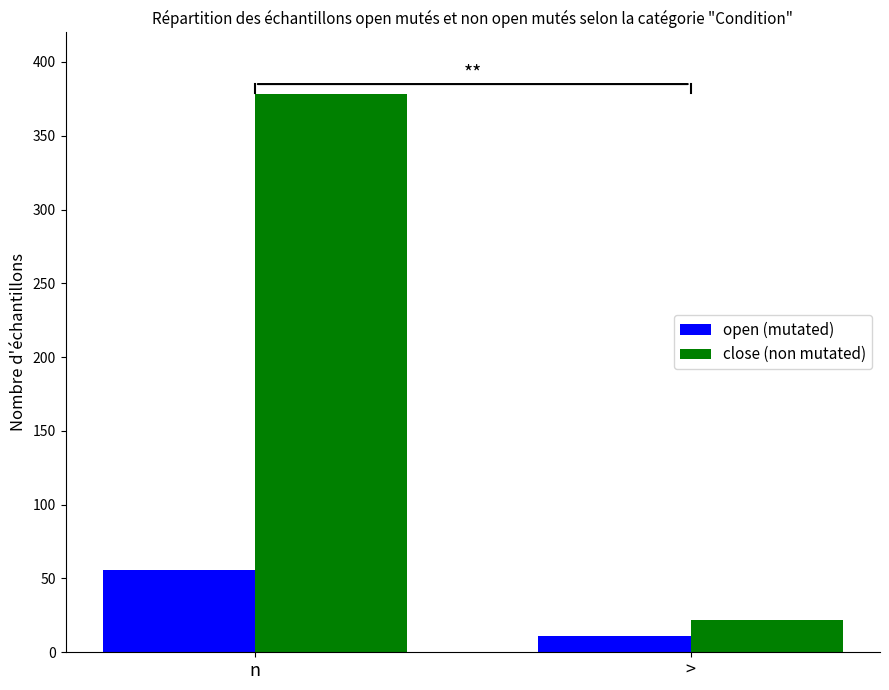

Reading left to right, what are all the values shown in this chart?

open (mutated): n=56	>=11
close (non mutated): n=378	>=22